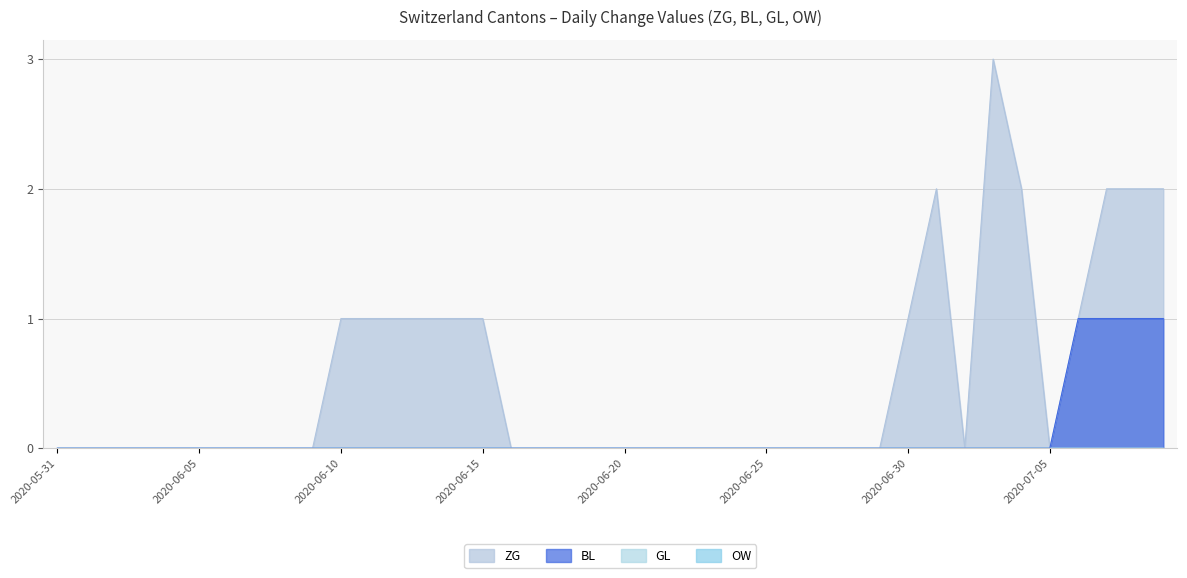

What is the label of the 32nd point from the left?

2020-07-01